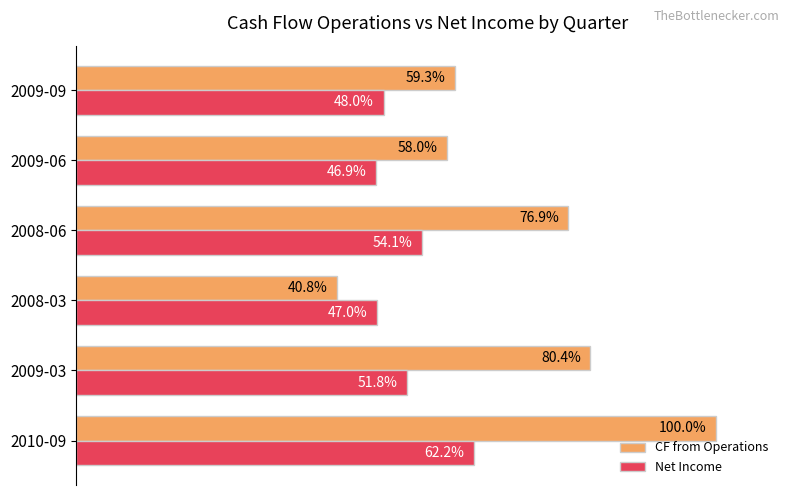

At which label does Net Income reach its peak?

2010-09